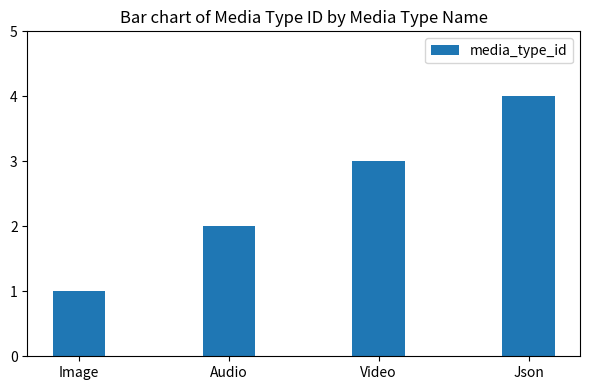

Which category has the highest value across all series?

Json